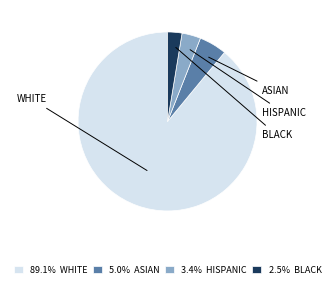

Approximately how many times larger is the value at 5.0% ASIAN compared to 3.4% HISPANIC?

1.5